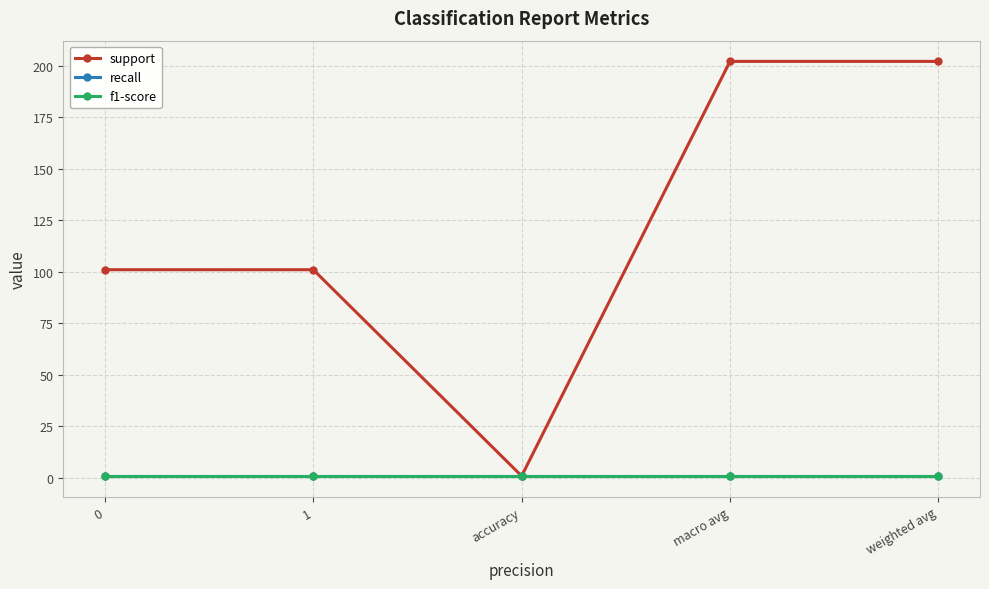

Does the chart have visible grid lines?

Yes